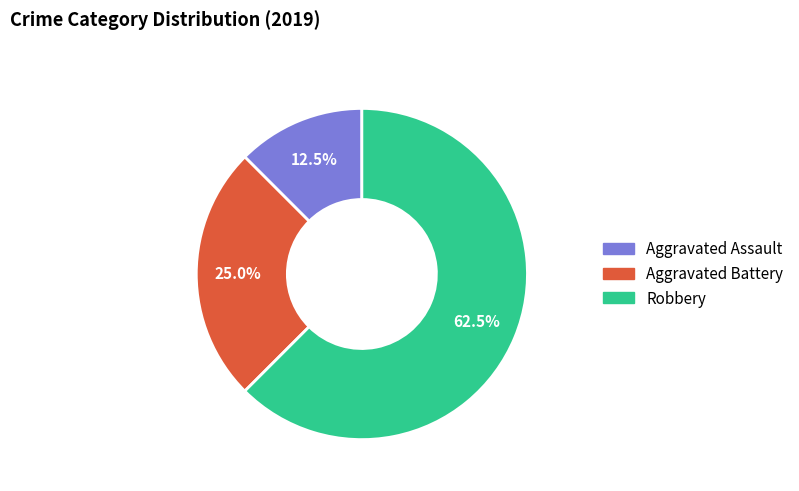

To the nearest percent, what portion does Aggravated Battery represent?

25%